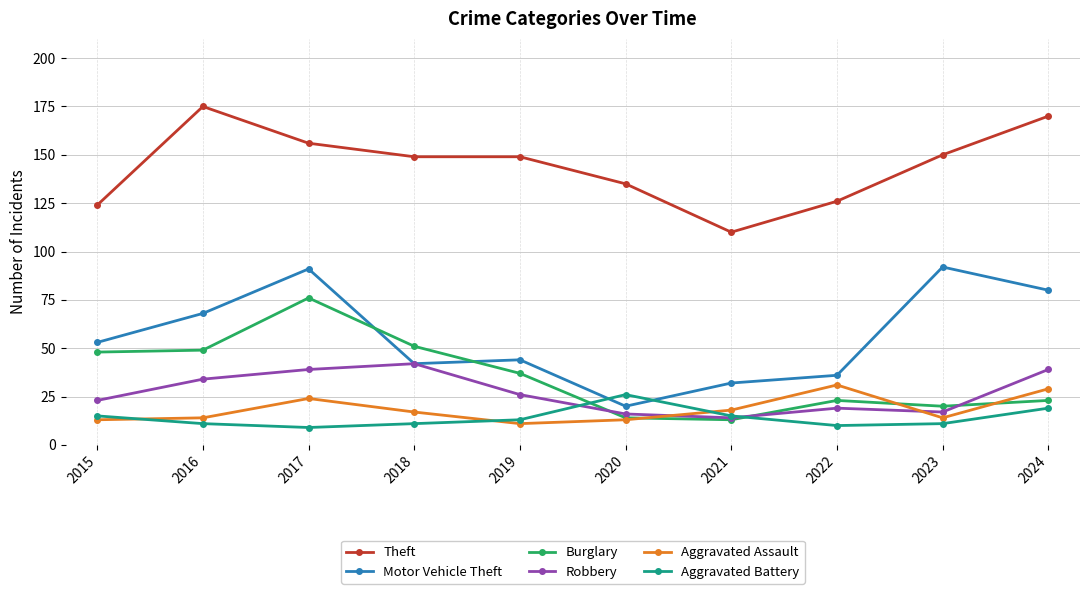

What is the difference between the maximum and minimum values in the Theft series?

65